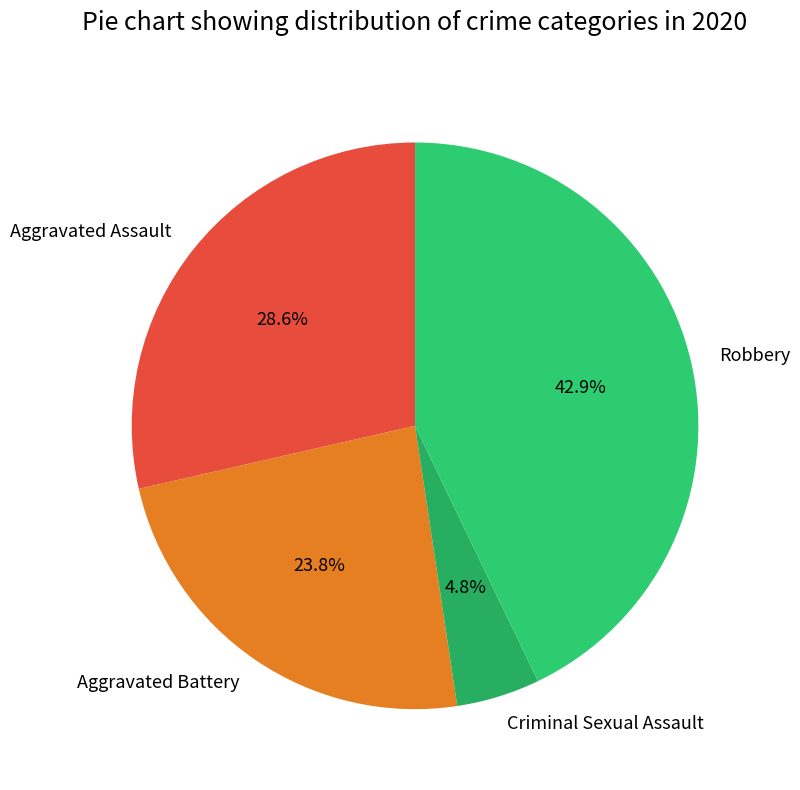

Which has a higher value, Robbery or Criminal Sexual Assault?

Robbery